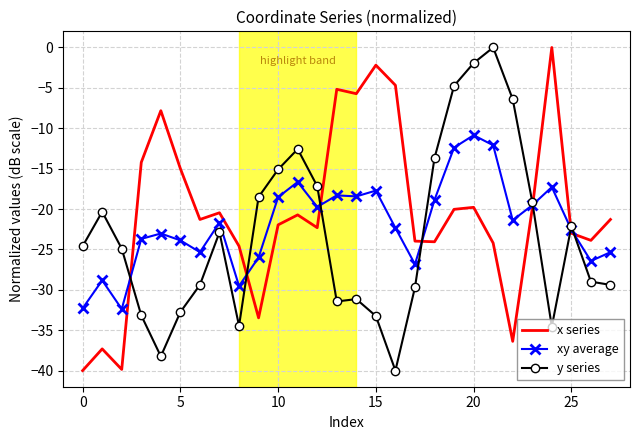

What is the smallest value displayed?

-40.0